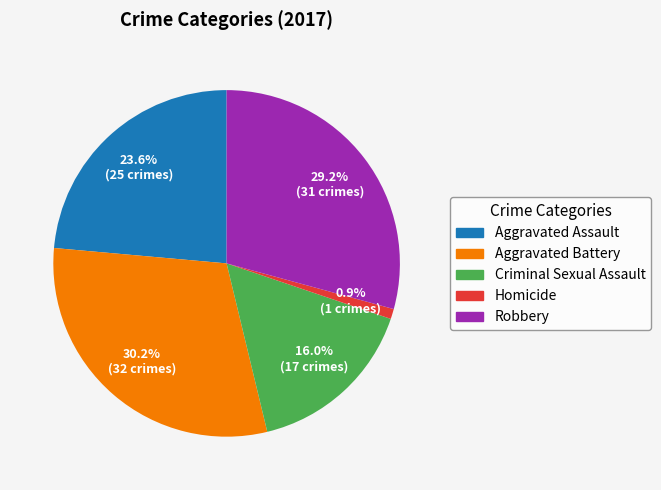

Is it true that Criminal Sexual Assault is 16% of the pie?

True